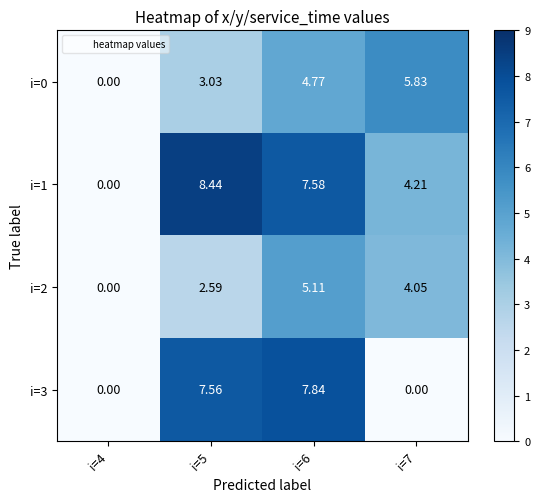

Is the value of i=0 at i=6 greater than the value of i=2 at i=6?

No